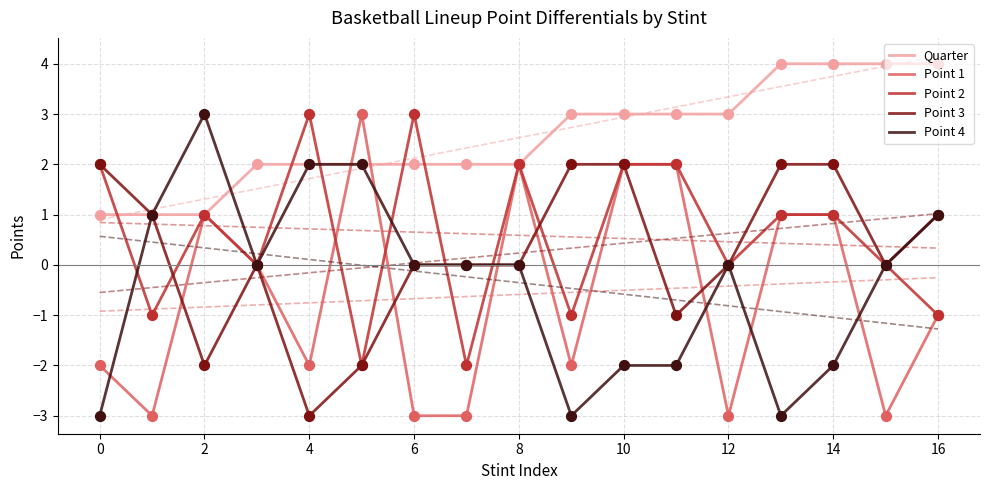

True or false: Point 4 has a value of 4 at 2.

False